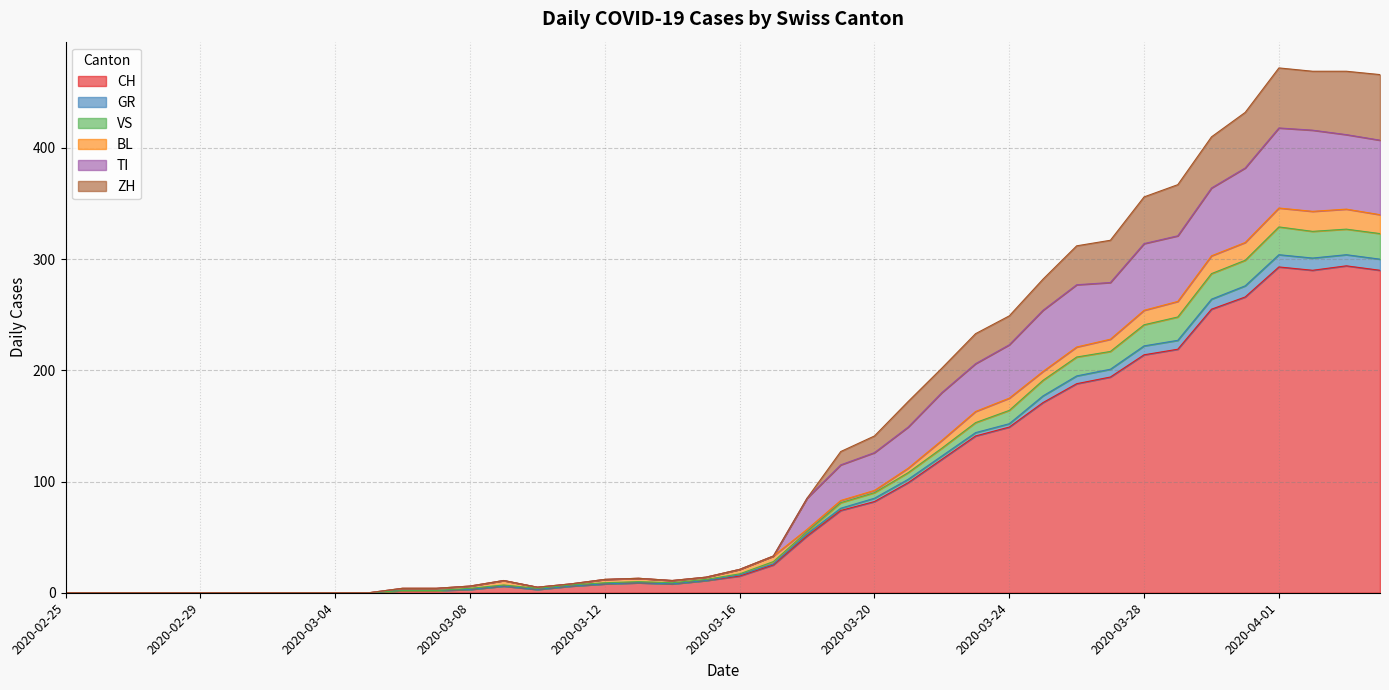

What is the label of the 28th point from the right?

2020-03-08